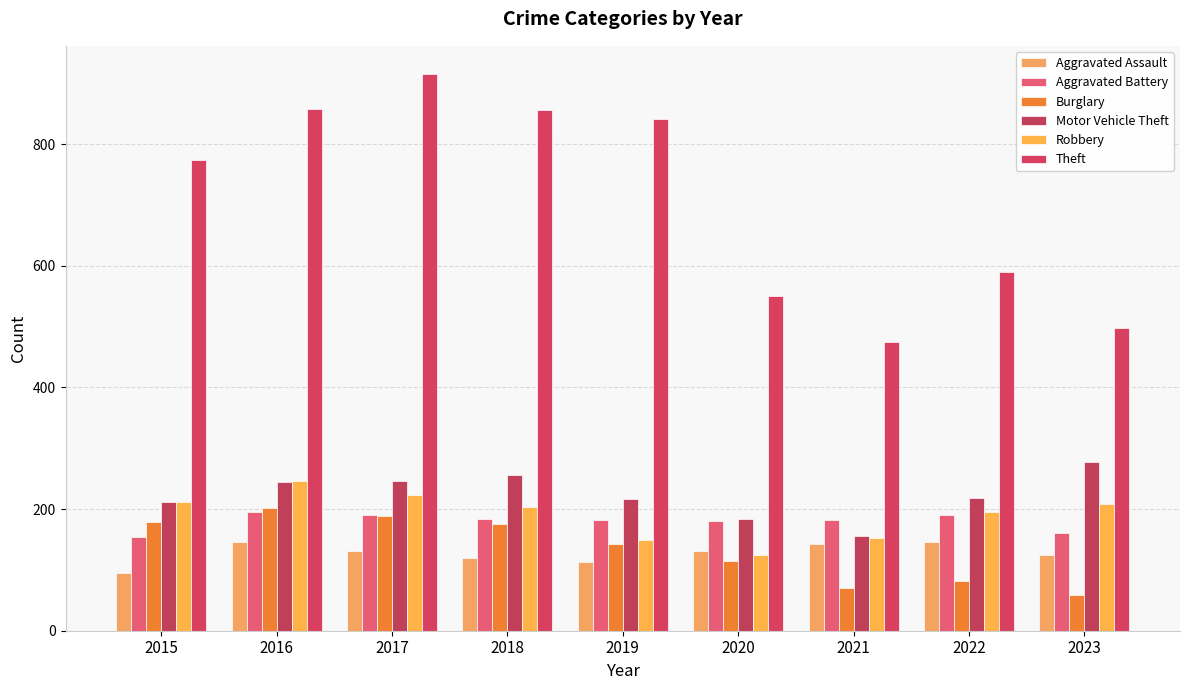

The value of Robbery at 2016 is 247. True or false?

True